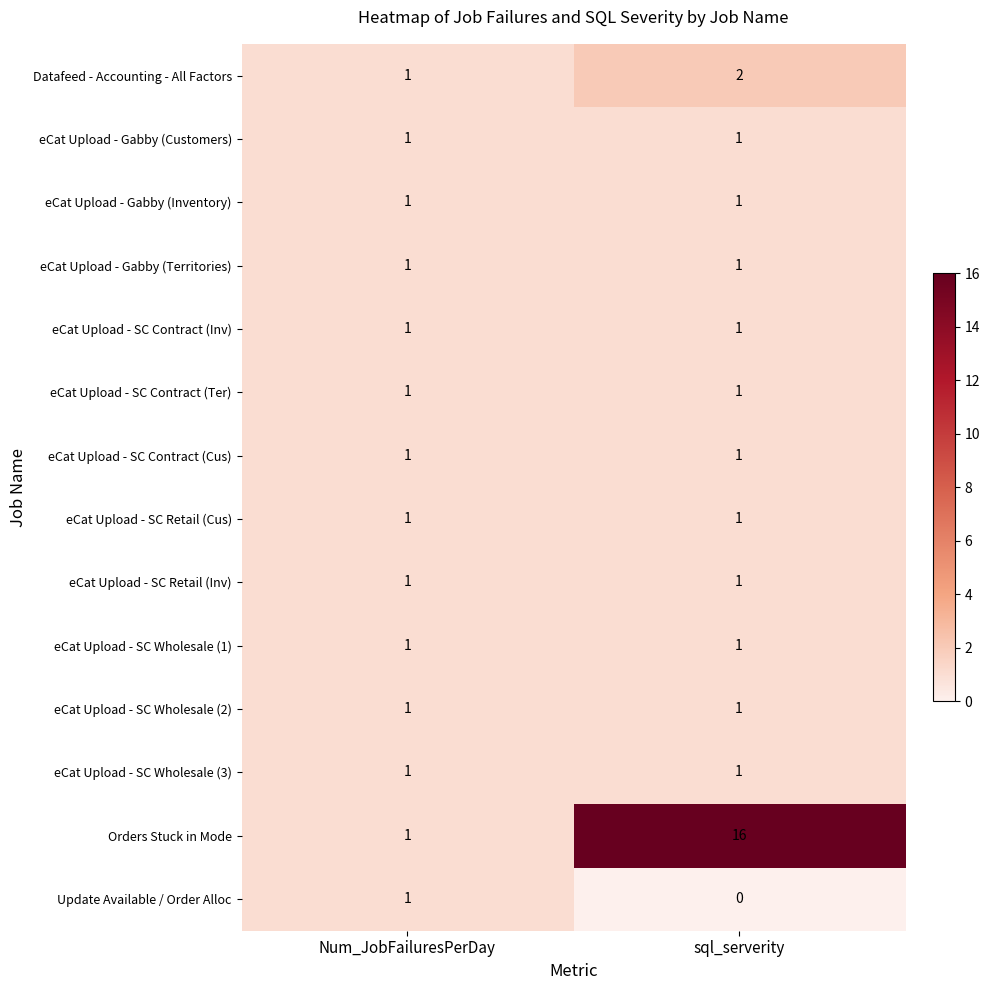

Read the Orders Stuck in Mode value at sql_serverity.

16